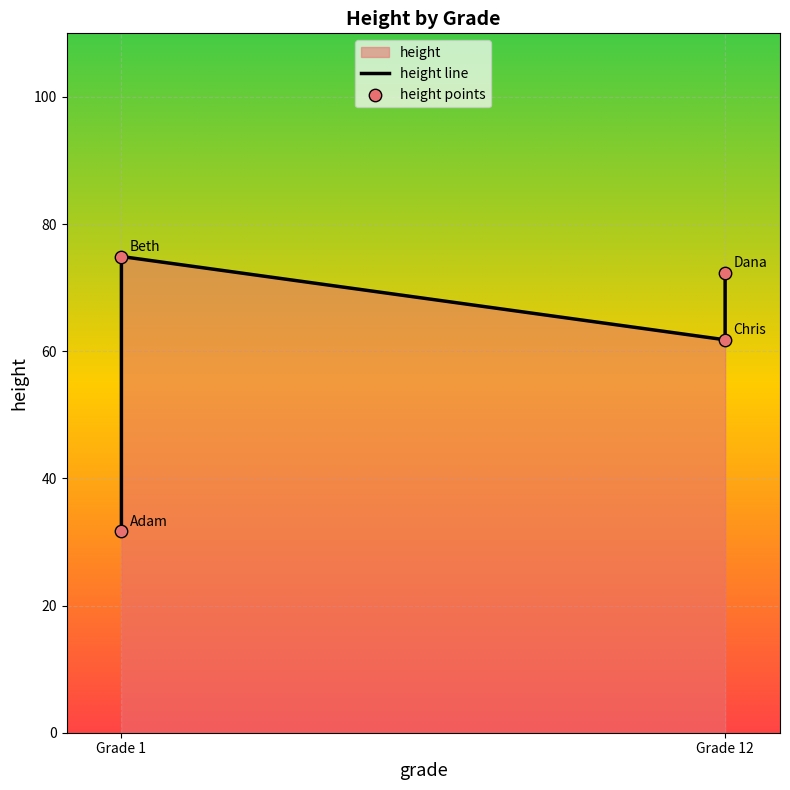

Which series contains the highest Y value?

height line